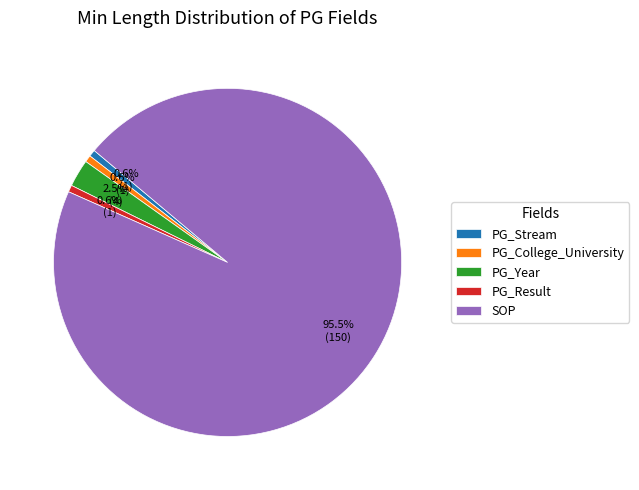

Is it true that PG_College_University is 1% of the pie?

True